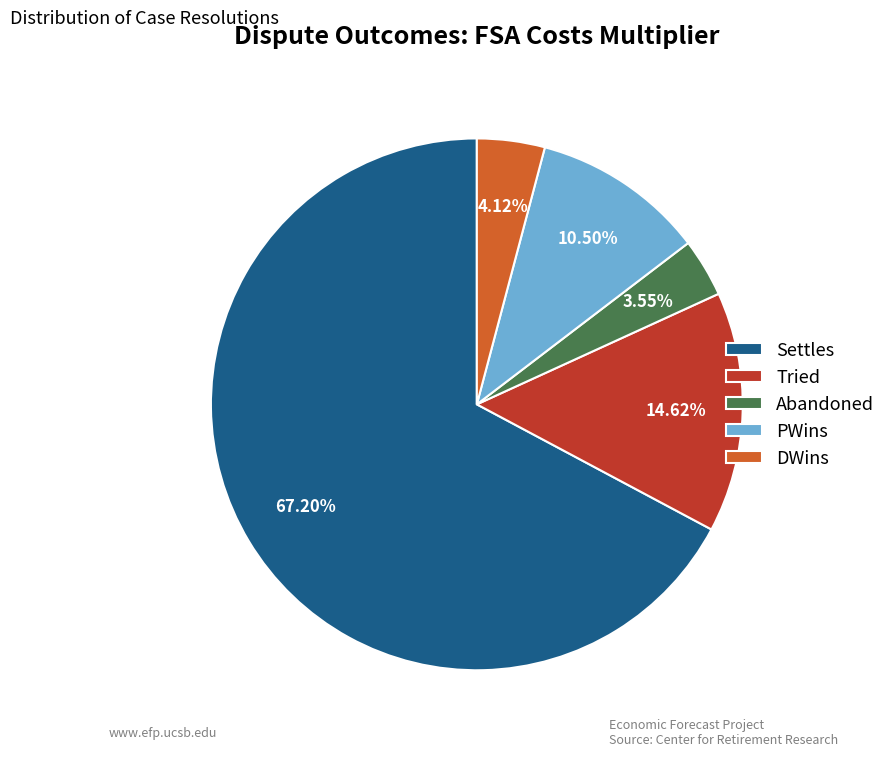

Is there any slice that represents more than half of the pie?

Yes